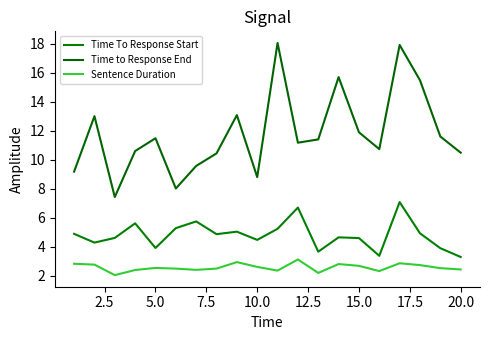

Reading right to left, transcribe all the data shown in this chart.

Time To Response Start: 3.3	3.9	4.9	7.1	3.4	4.6	4.6	3.7	6.7	5.2	4.5	5.0	4.9	5.7	5.3	3.9	5.6	4.6	4.3	4.9
Time to Response End: 10.5	11.6	15.5	17.9	10.7	11.9	15.7	11.4	11.2	18.1	8.8	13.1	10.4	9.6	8.0	11.5	10.6	7.4	13.0	9.2
Sentence Duration: 2.4	2.5	2.7	2.9	2.3	2.7	2.8	2.2	3.1	2.4	2.6	2.9	2.5	2.4	2.5	2.5	2.4	2.0	2.8	2.8